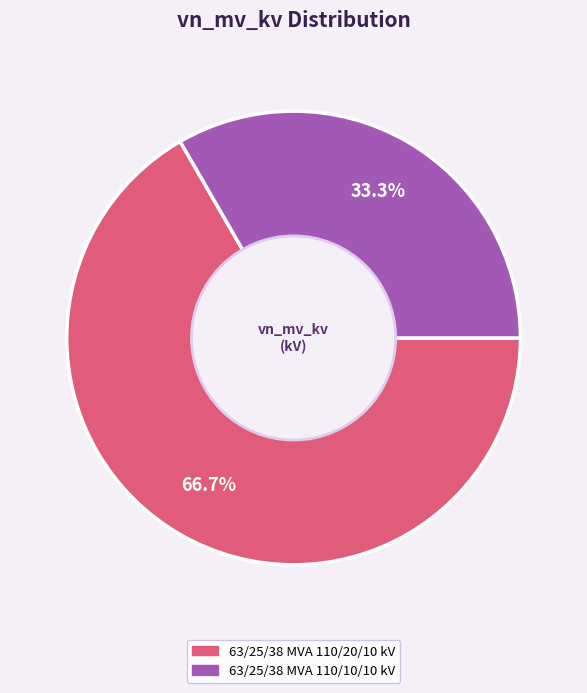

How many segments does this pie chart have?

2